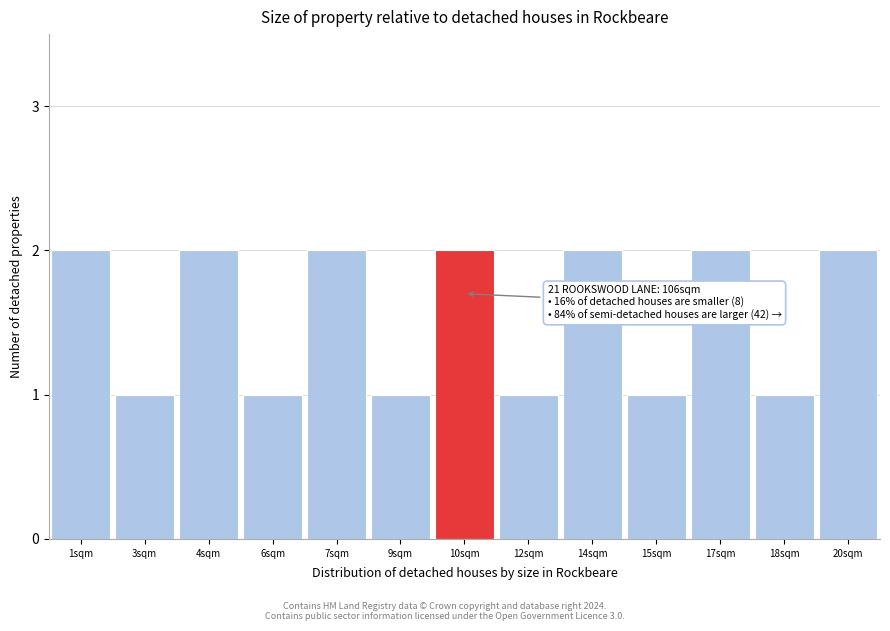

Reading right to left, extract all data points from this chart.

2	1	2	1	2	1	2	1	2	1	2	1	2